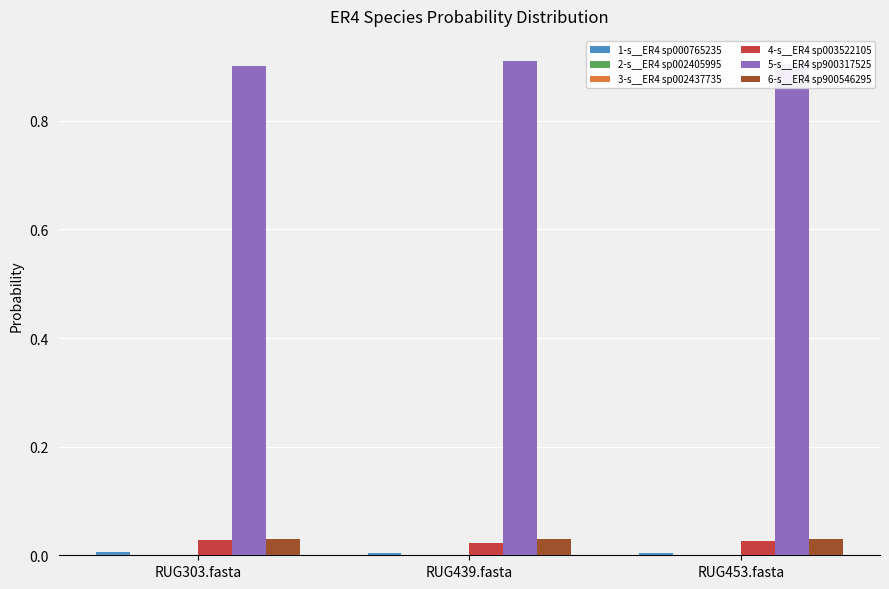

Is it true that 5-s__ER4 sp900317525 equals 0.9 at RUG439.fasta?

True